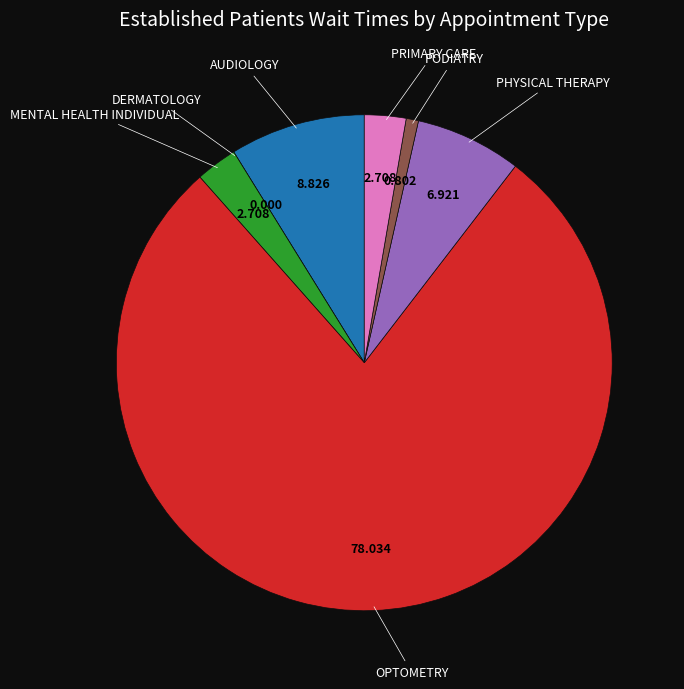

Which slice represents more than half of the pie?

OPTOMETRY